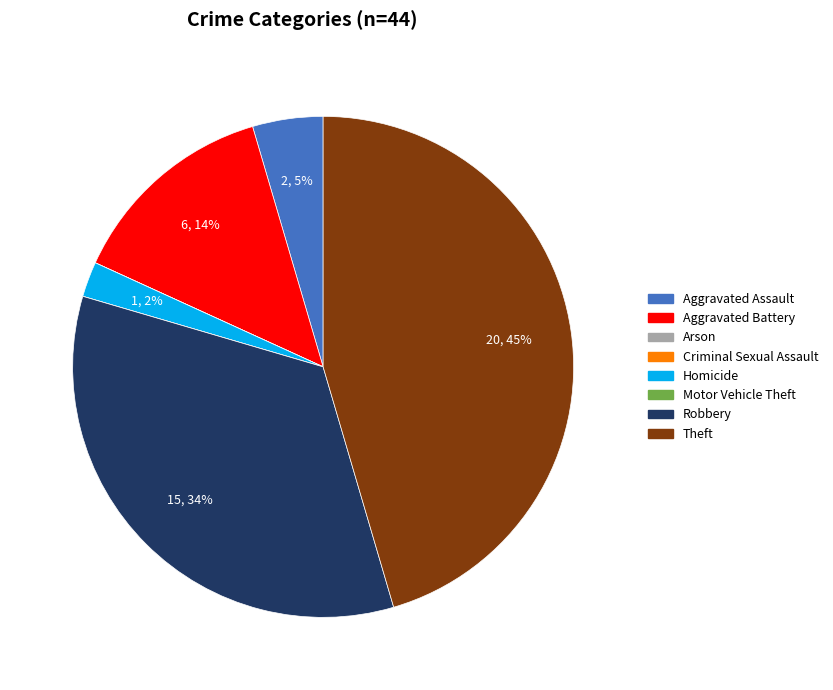

Is it true that Theft is 45% of the pie?

True